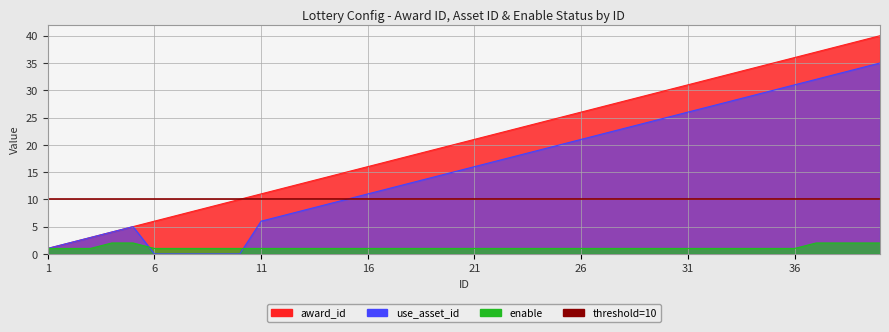

At which category does the chart reach its minimum across all series?

6